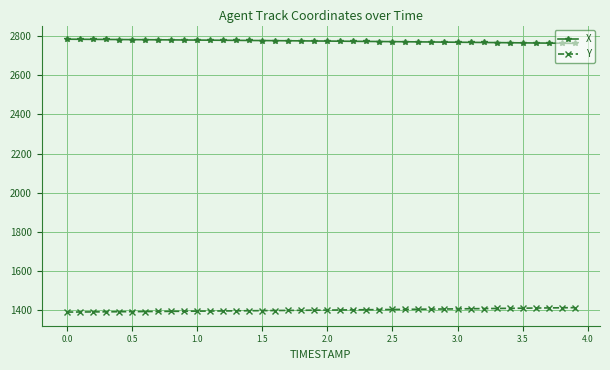

What is the value of the Y point at the 1st from the left?

1391.0